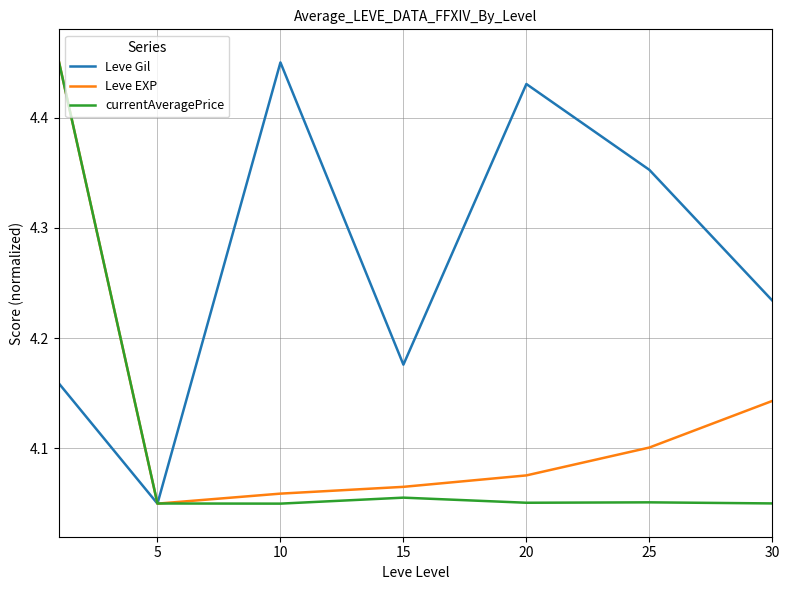

Which series has the largest total across all categories?

Leve Gil